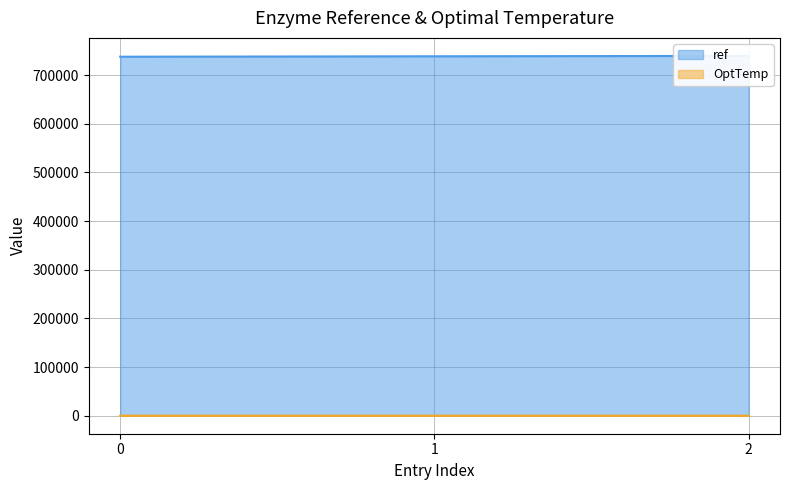

What is the sum of the ref values at 2 and 1?

1478182